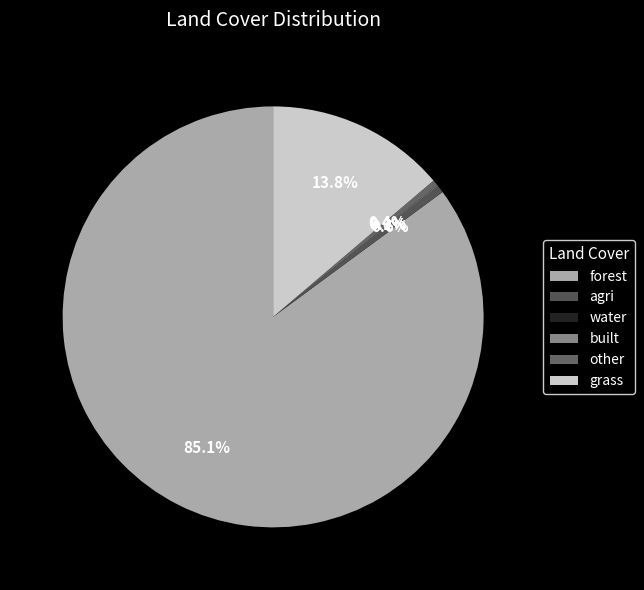

Which slice is the largest?

forest